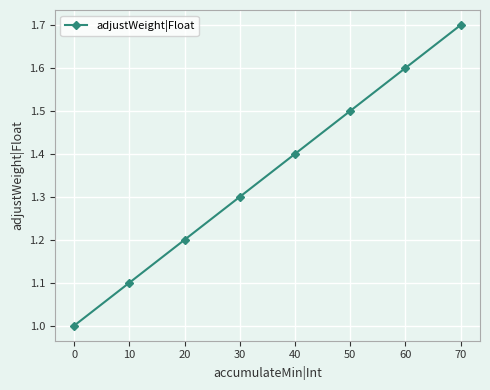

Which label corresponds to the largest value in the chart?

70